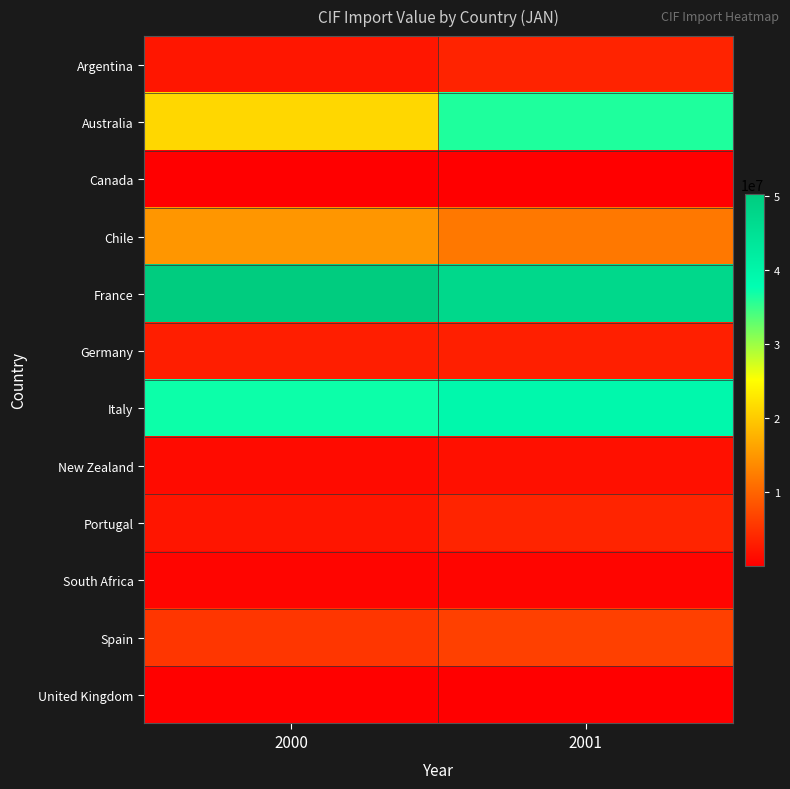

At which category does the chart reach its minimum across all series?

2001